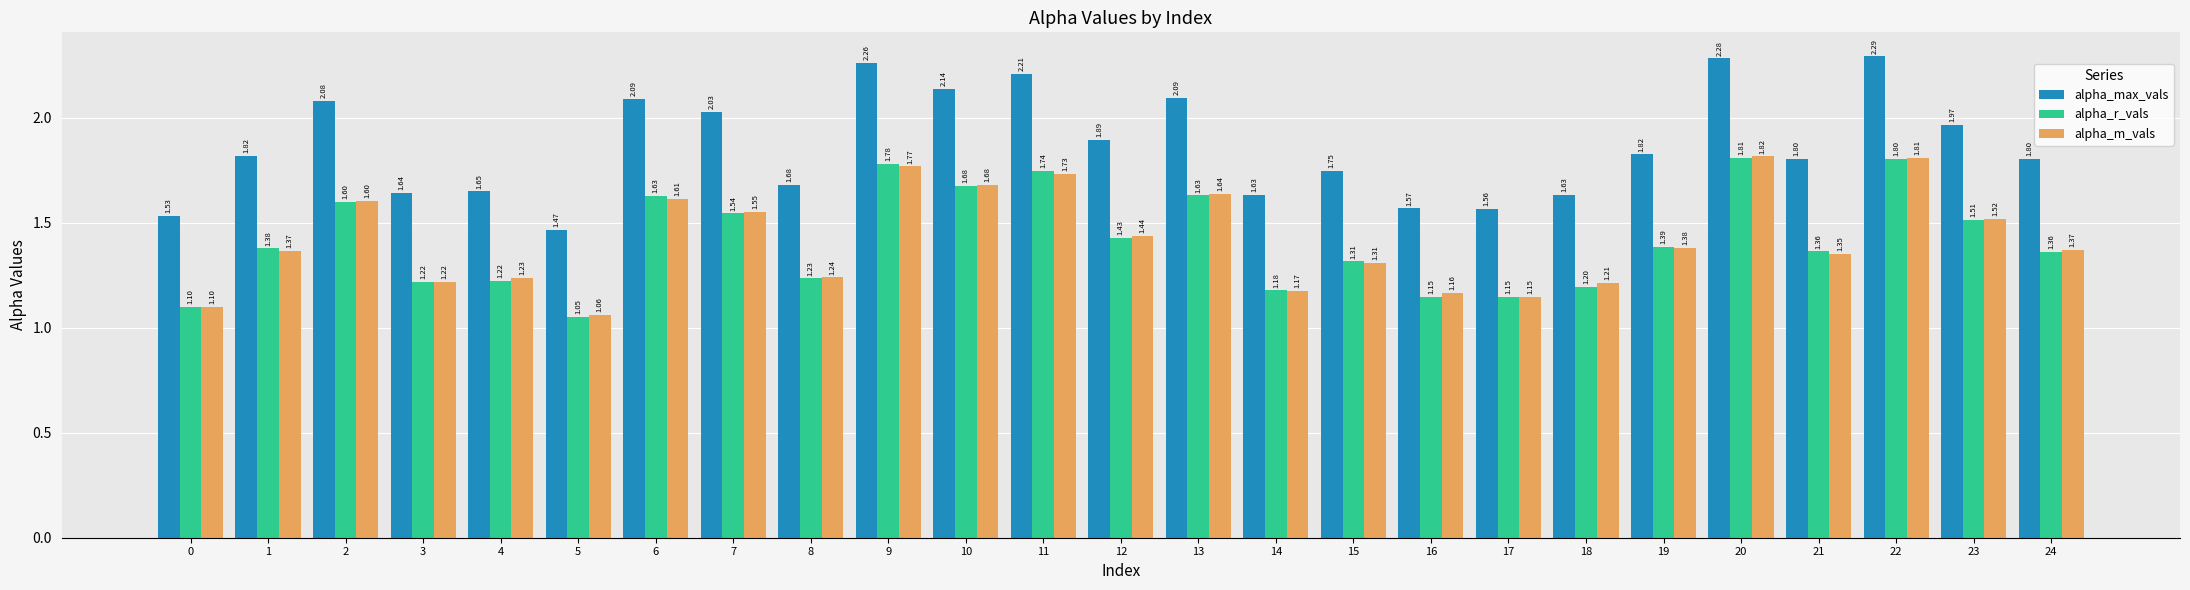

How many bars are there in each group?

3